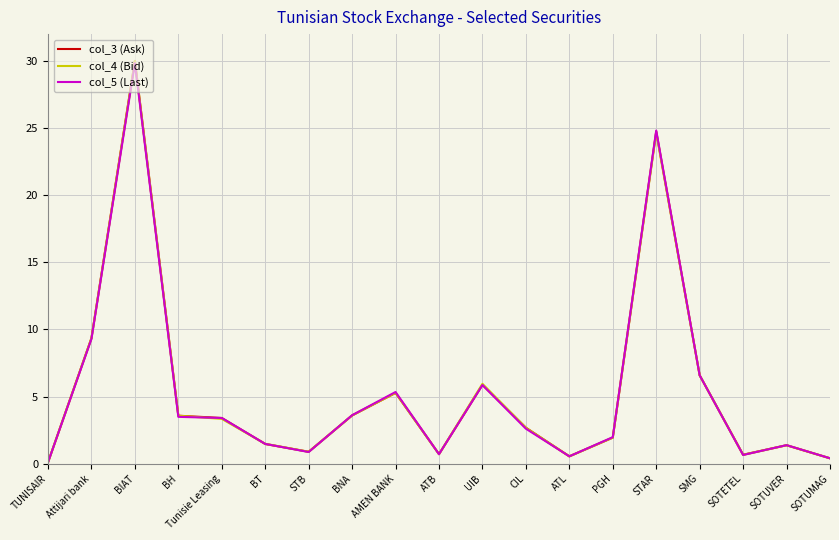

What position from the left is BT?

6